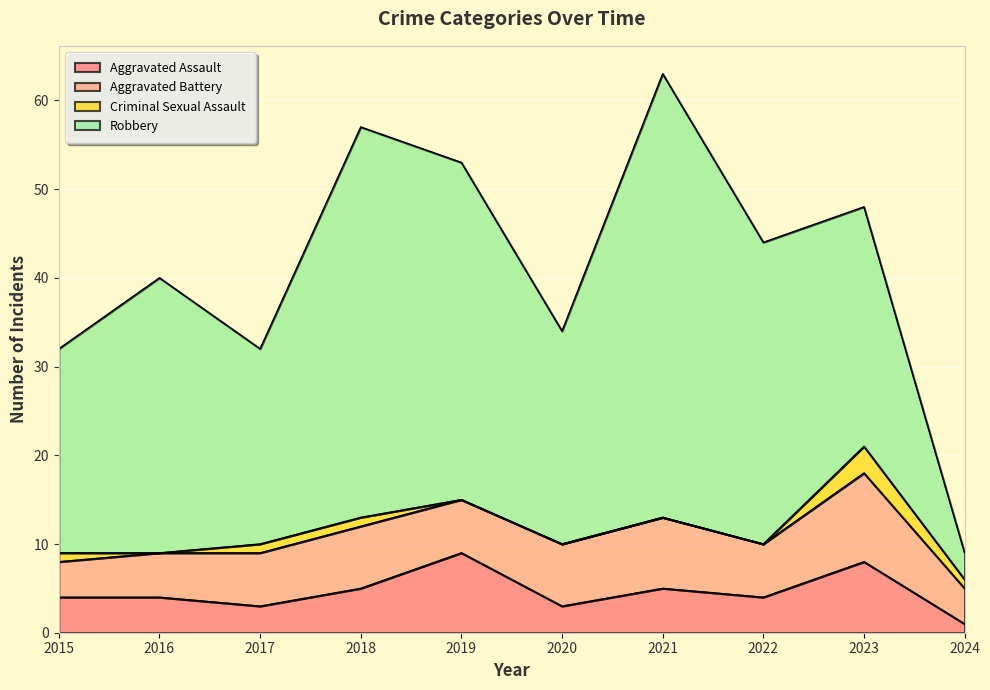

What is the lowest value of the Robbery series?

3